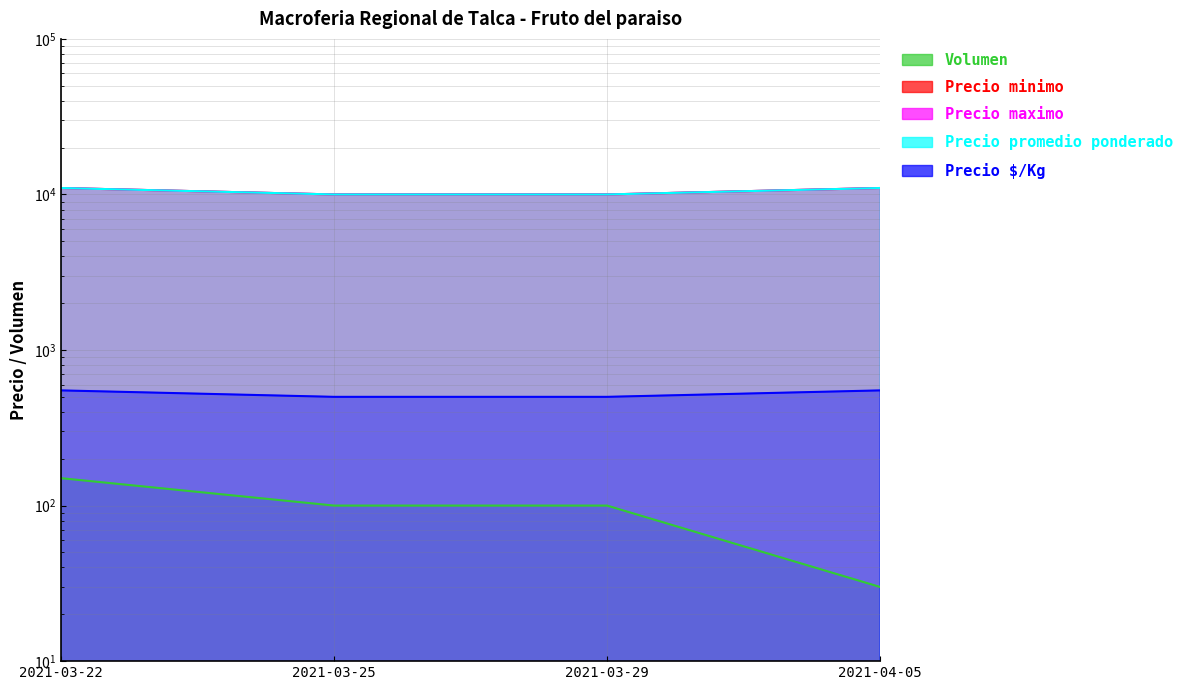

Which series changed the most between 2021-03-22 and 2021-03-25?

Precio minimo